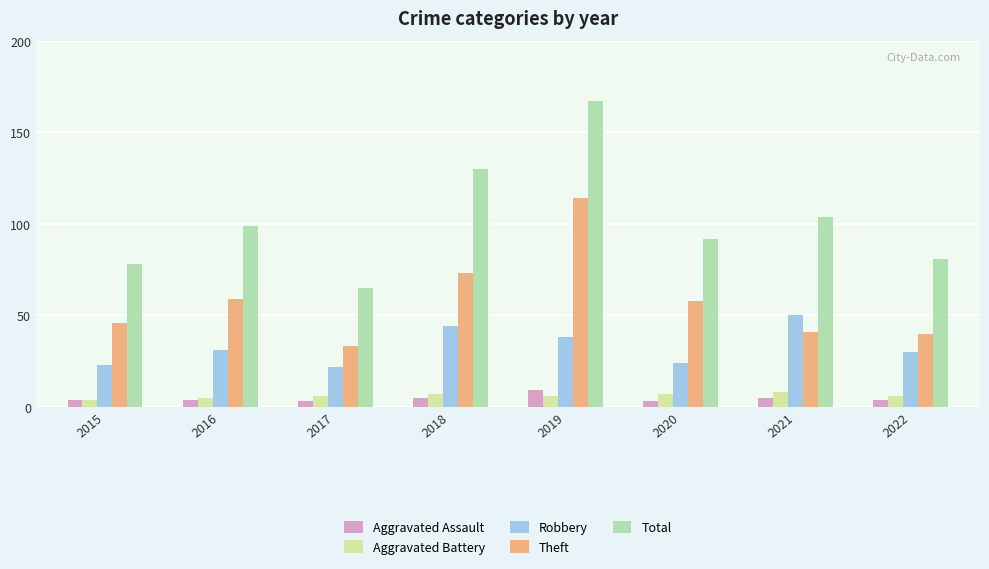

Reading right to left, extract all data points from this chart.

Aggravated Assault: 2022=4	2021=5	2020=3	2019=9	2018=5	2017=3	2016=4	2015=4
Aggravated Battery: 2022=6	2021=8	2020=7	2019=6	2018=7	2017=6	2016=5	2015=4
Robbery: 2022=30	2021=50	2020=24	2019=38	2018=44	2017=22	2016=31	2015=23
Theft: 2022=40	2021=41	2020=58	2019=114	2018=73	2017=33	2016=59	2015=46
Total: 2022=81	2021=104	2020=92	2019=167	2018=130	2017=65	2016=99	2015=78